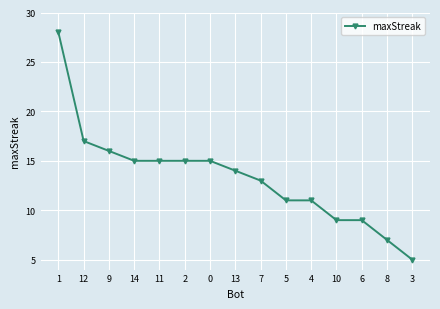

Approximately how many times larger is the value at 7 compared to 6?

1.4